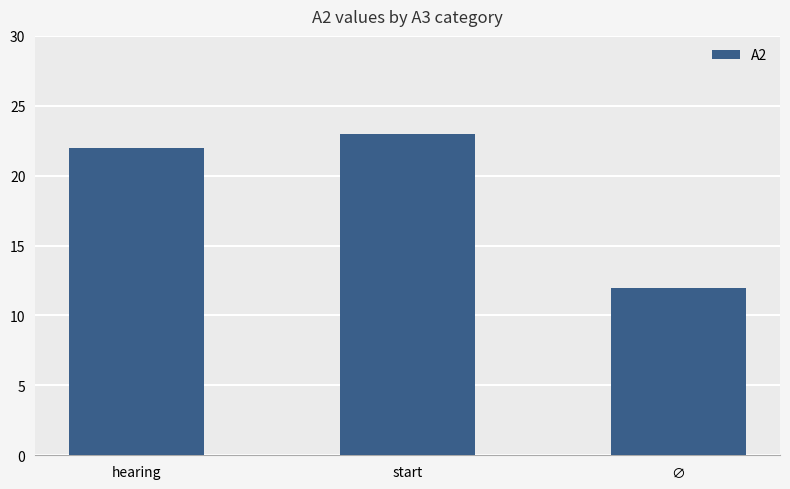

Is it true that the value at hearing is 22?

True